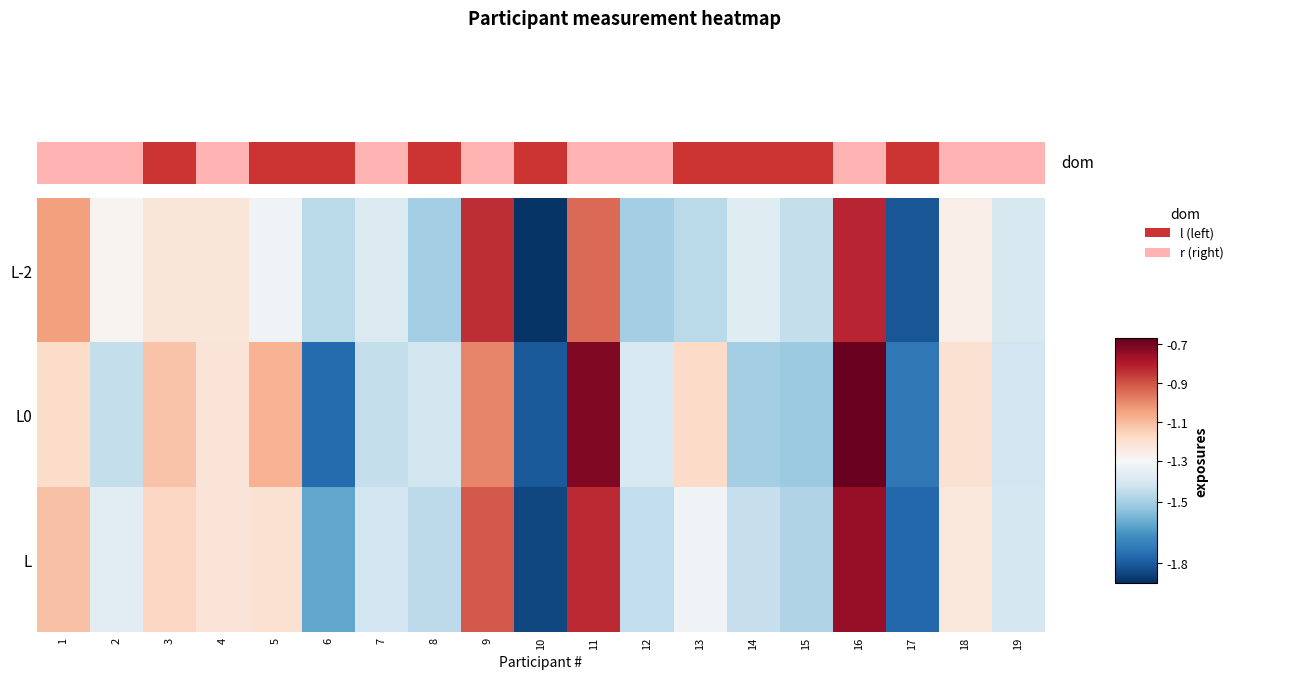

Reading left to right, transcribe all the data shown in this chart.

L-2: 1=-1.0	2=-1.3	3=-1.2	4=-1.2	5=-1.3	6=-1.5	7=-1.4	8=-1.5	9=-0.8	10=-1.9	11=-0.9	12=-1.5	13=-1.5	14=-1.4	15=-1.4	16=-0.8	17=-1.8	18=-1.3	19=-1.4
L0: 1=-1.2	2=-1.4	3=-1.1	4=-1.2	5=-1.1	6=-1.8	7=-1.4	8=-1.4	9=-1.0	10=-1.8	11=-0.7	12=-1.4	13=-1.2	14=-1.5	15=-1.5	16=-0.7	17=-1.7	18=-1.2	19=-1.4
L: 1=-1.1	2=-1.4	3=-1.2	4=-1.2	5=-1.2	6=-1.6	7=-1.4	8=-1.5	9=-0.9	10=-1.8	11=-0.8	12=-1.4	13=-1.3	14=-1.4	15=-1.5	16=-0.8	17=-1.8	18=-1.2	19=-1.4